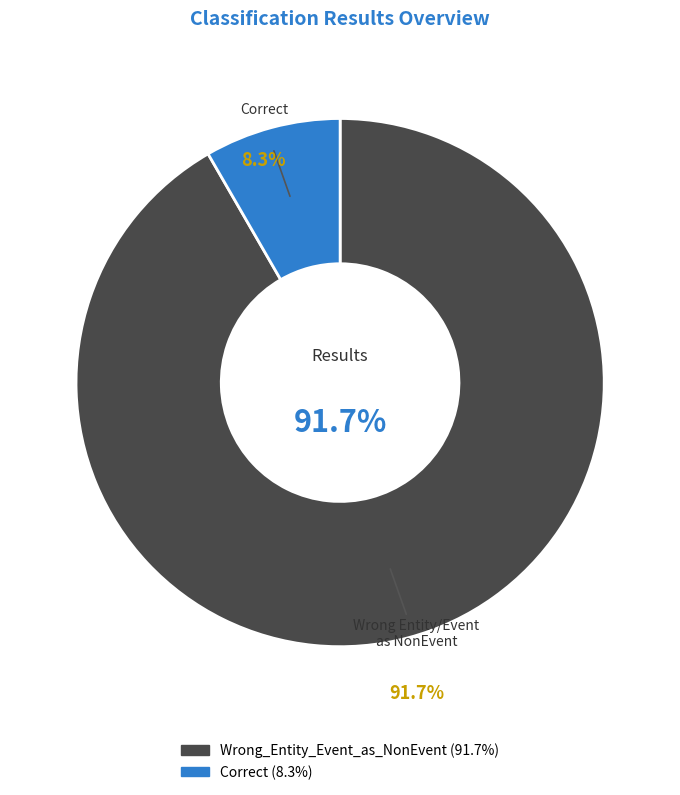

Does Wrong_Entity_Event_as_NonEvent represent more than half of the total?

Yes